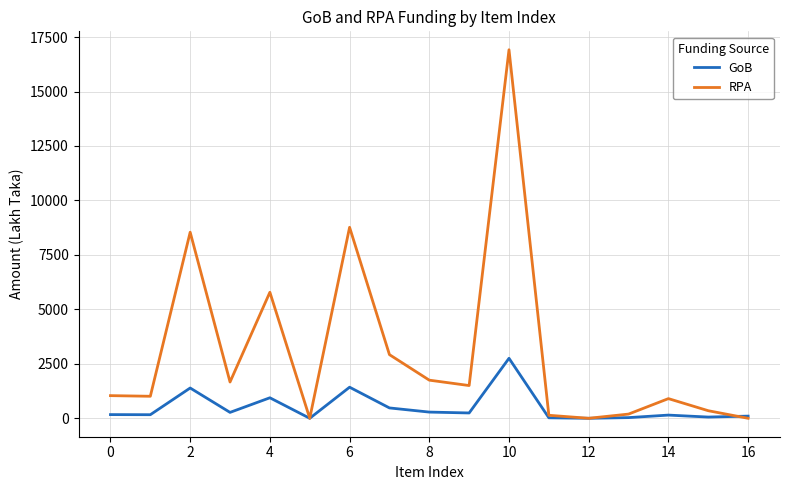

What is the greatest value displayed?

16916.0